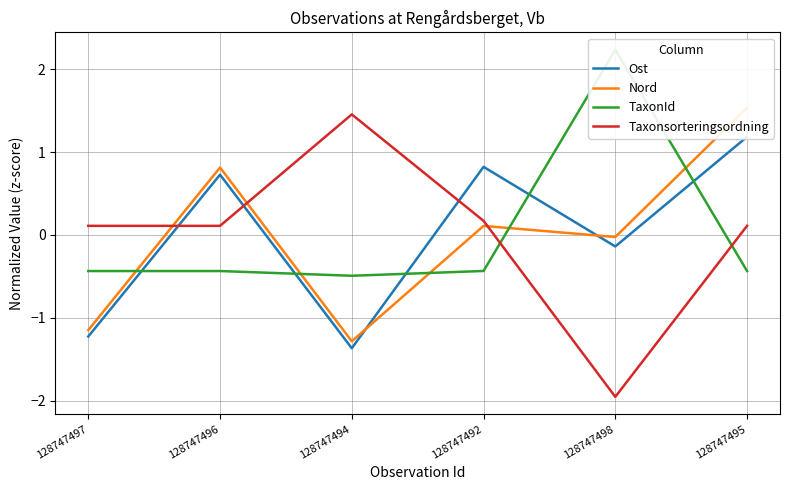

How many intersections are there between Taxonsorteringsordning and TaxonId?

2